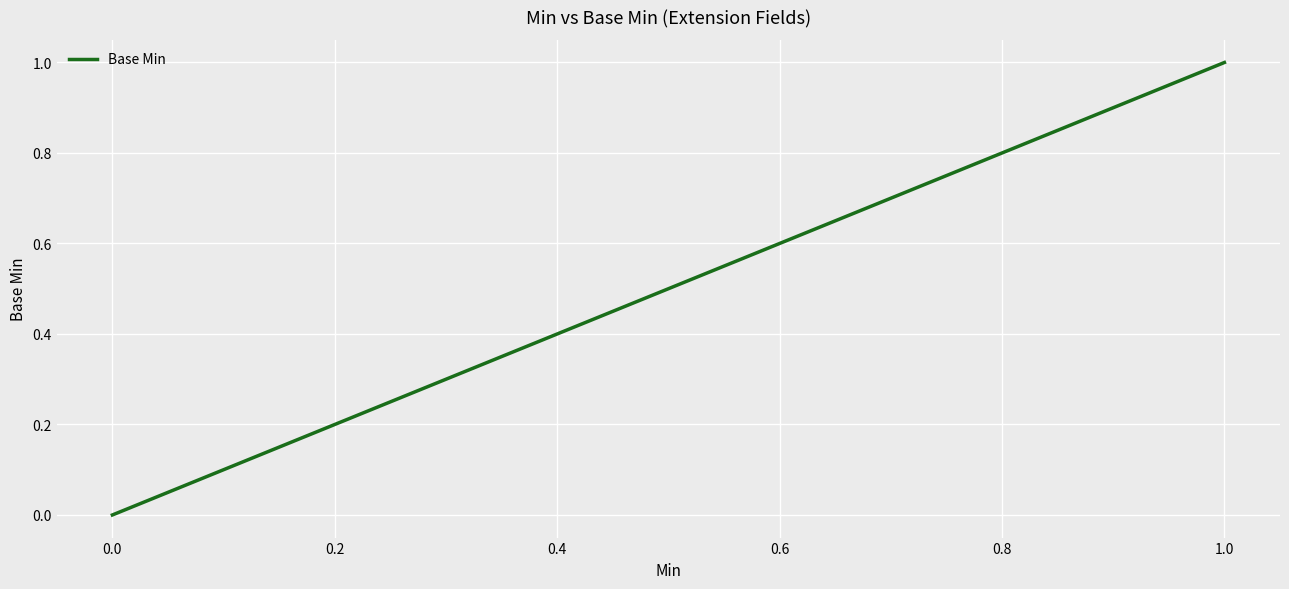

How many distinct data groups are displayed?

1